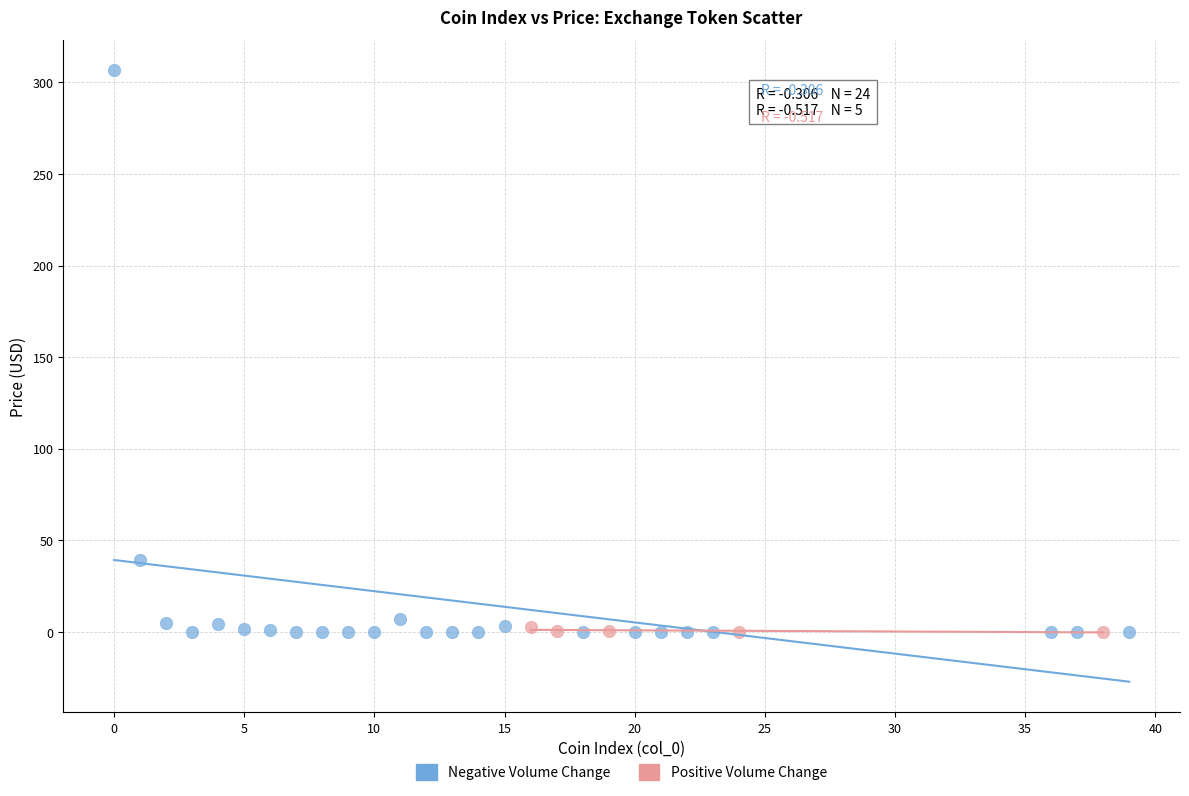

Which series has the largest Y range (max minus min)?

Negative Volume Change